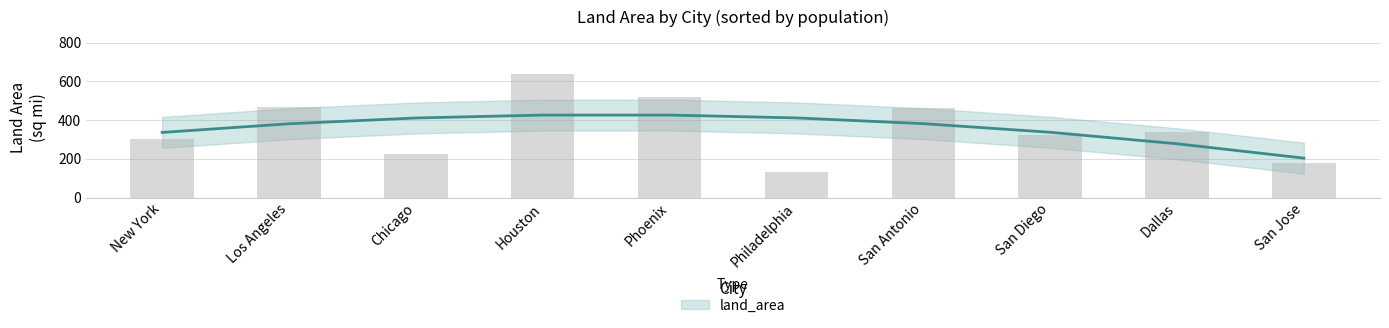

What is the difference between the values at Houston and Dallas?

296.6